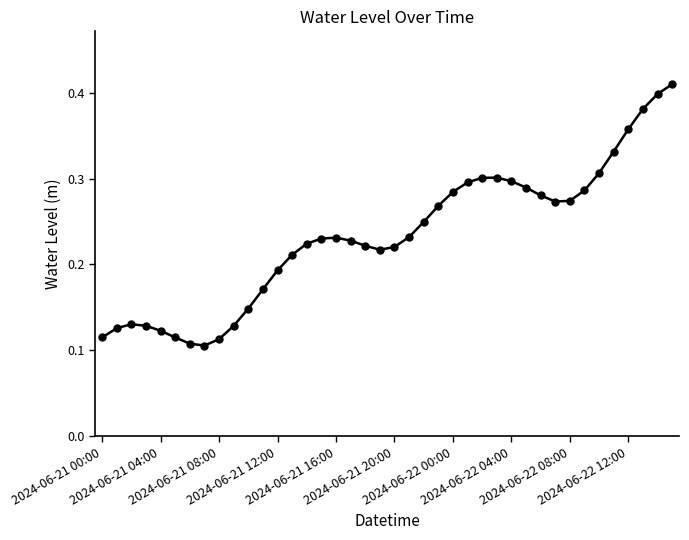

Count the values in the range 0 to 1.

40